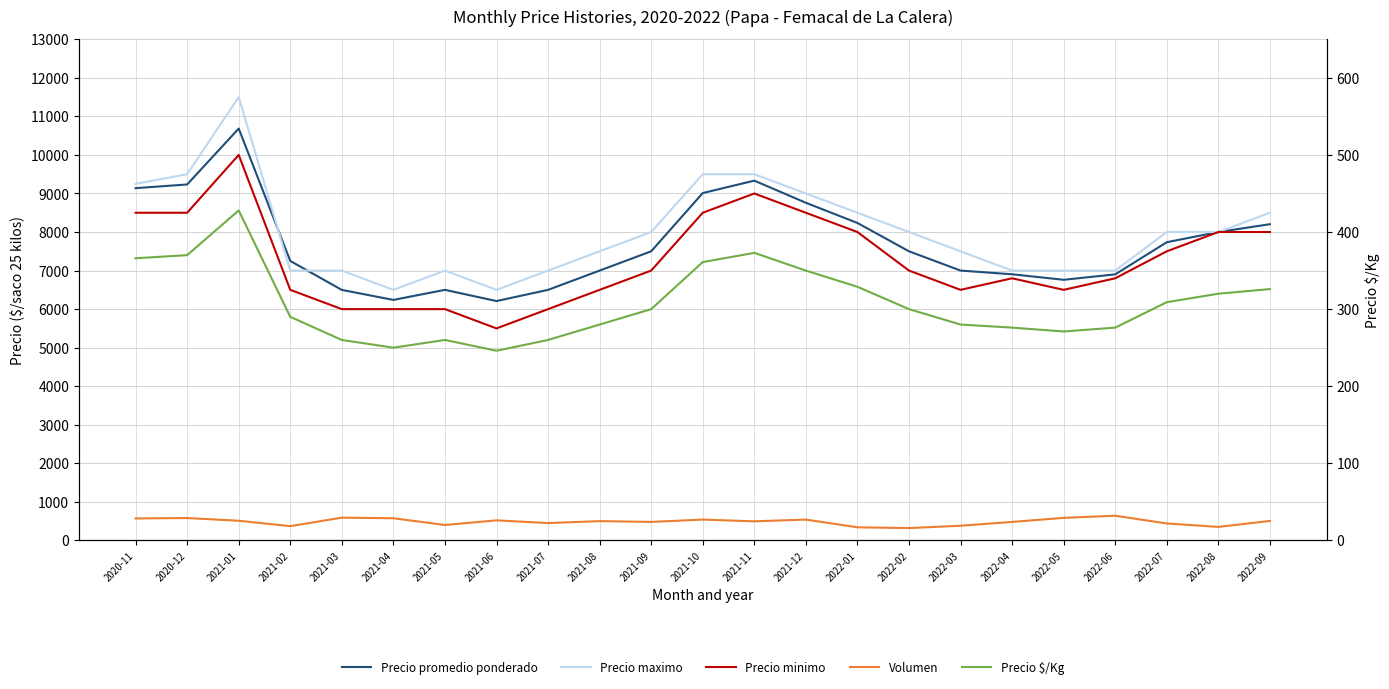

What is the difference between the highest and lowest values at 2021-06?

6254